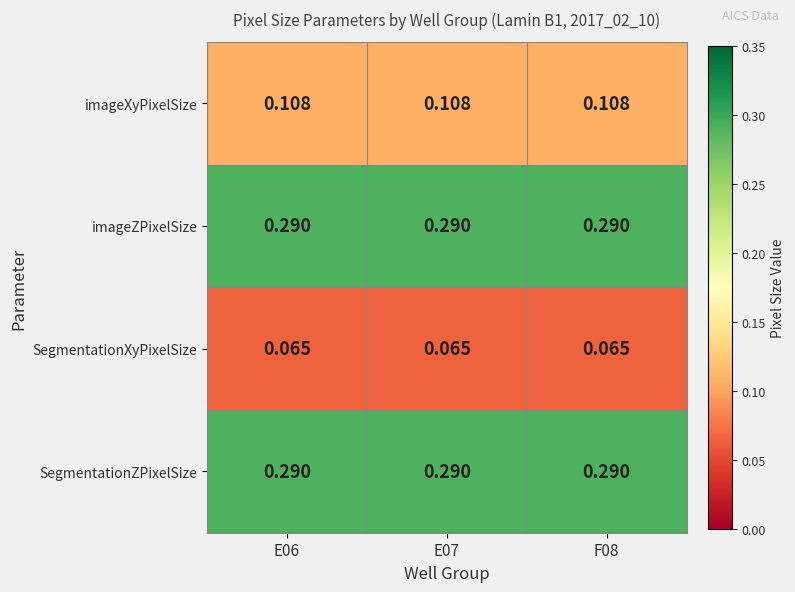

Is the value of imageXyPixelSize at E06 greater than the value of SegmentationZPixelSize at E07?

No